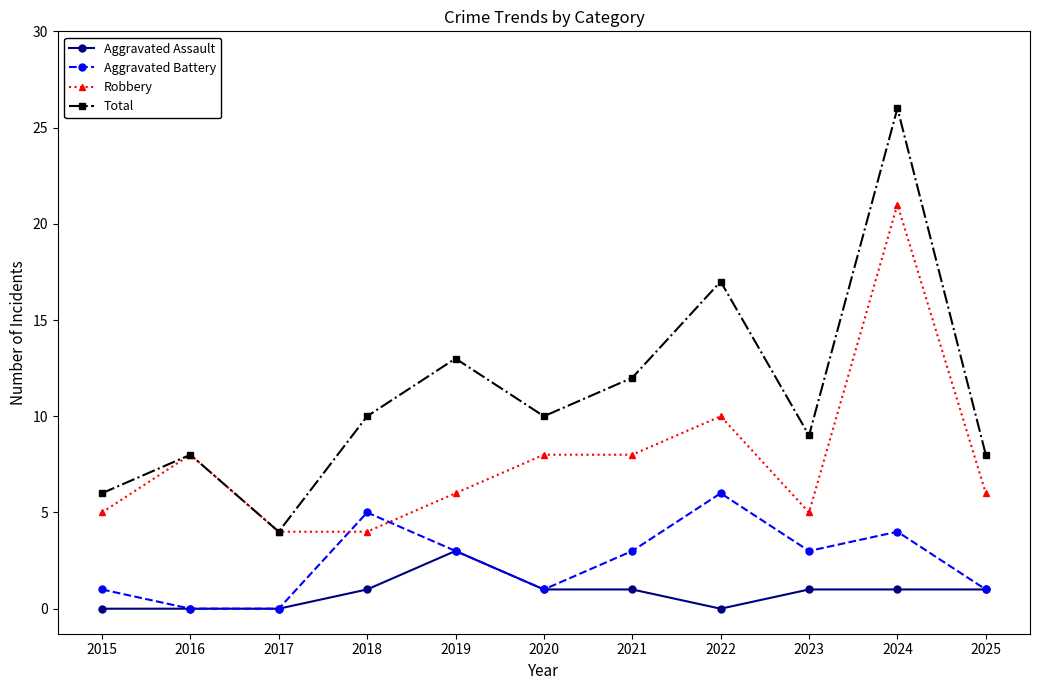

How many Aggravated Battery values are between 1 and 4?

7